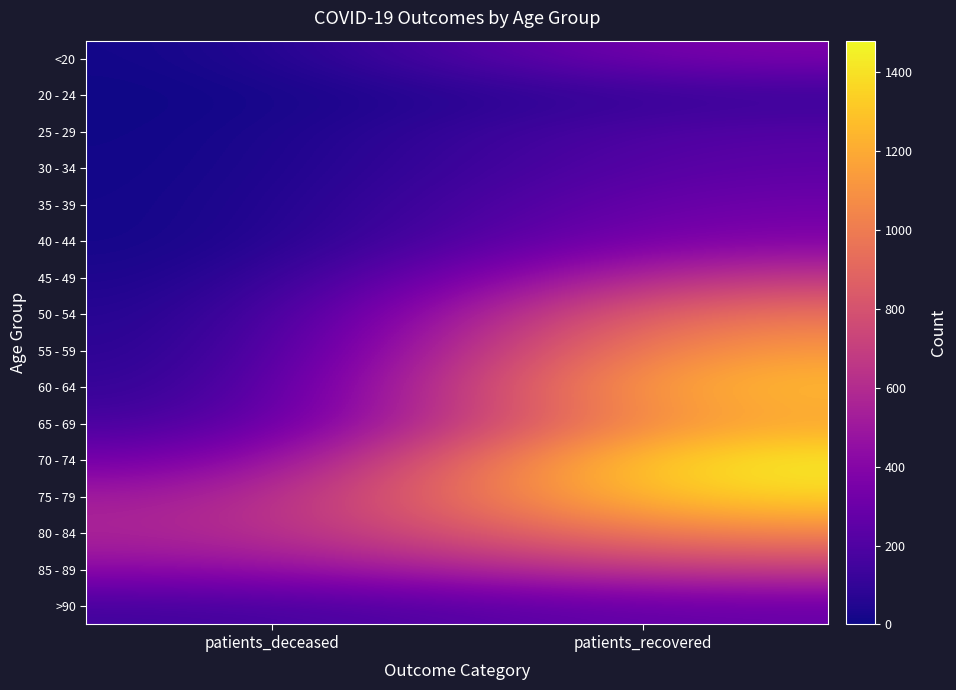

Reading left to right, what are all the values shown in this chart?

<20: patients_deceased=2	patients_recovered=381
20 - 24: patients_deceased=0	patients_recovered=110
25 - 29: patients_deceased=1	patients_recovered=225
30 - 34: patients_deceased=3	patients_recovered=253
35 - 39: patients_deceased=5	patients_recovered=324
40 - 44: patients_deceased=3	patients_recovered=395
45 - 49: patients_deceased=14	patients_recovered=677
50 - 54: patients_deceased=29	patients_recovered=995
55 - 59: patients_deceased=41	patients_recovered=1160
60 - 64: patients_deceased=64	patients_recovered=1309
65 - 69: patients_deceased=130	patients_recovered=1202
70 - 74: patients_deceased=291	patients_recovered=1480
75 - 79: patients_deceased=489	patients_recovered=1394
80 - 84: patients_deceased=552	patients_recovered=1058
85 - 89: patients_deceased=422	patients_recovered=702
>90: patients_deceased=145	patients_recovered=289